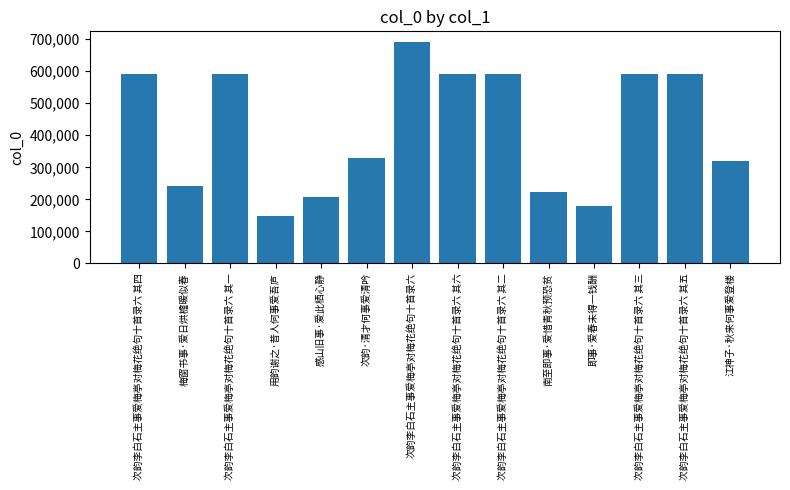

At which label is the value closest to 419649?

次韵·清才何事爱清吟